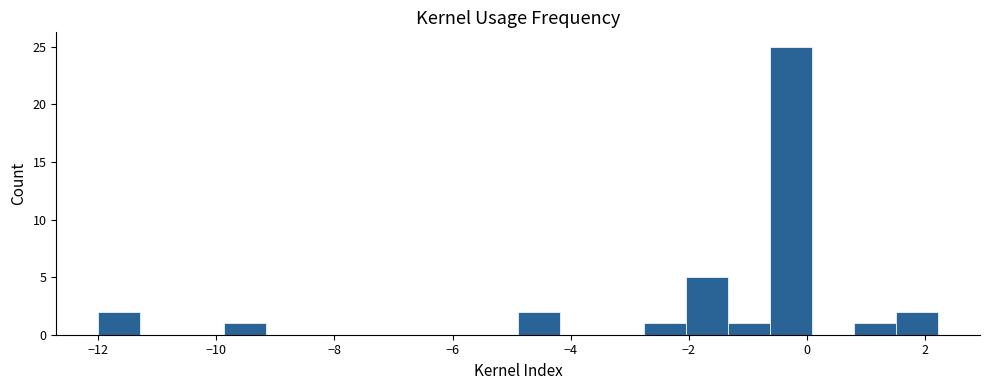

Read against the x-axis, roughly where is the centre of the tallest bar?

-0.2